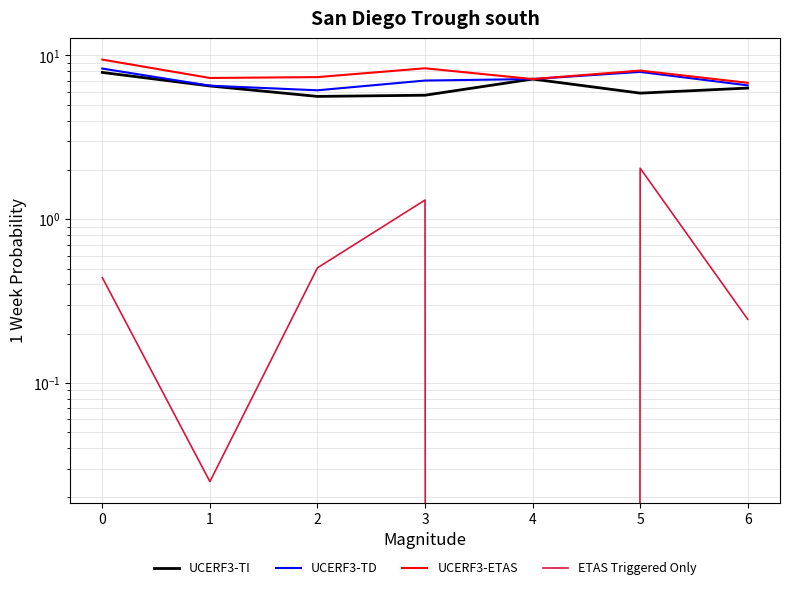

Rank the series by their maximum value, from lowest to highest.

ETAS Triggered Only, UCERF3-TI, UCERF3-TD, UCERF3-ETAS